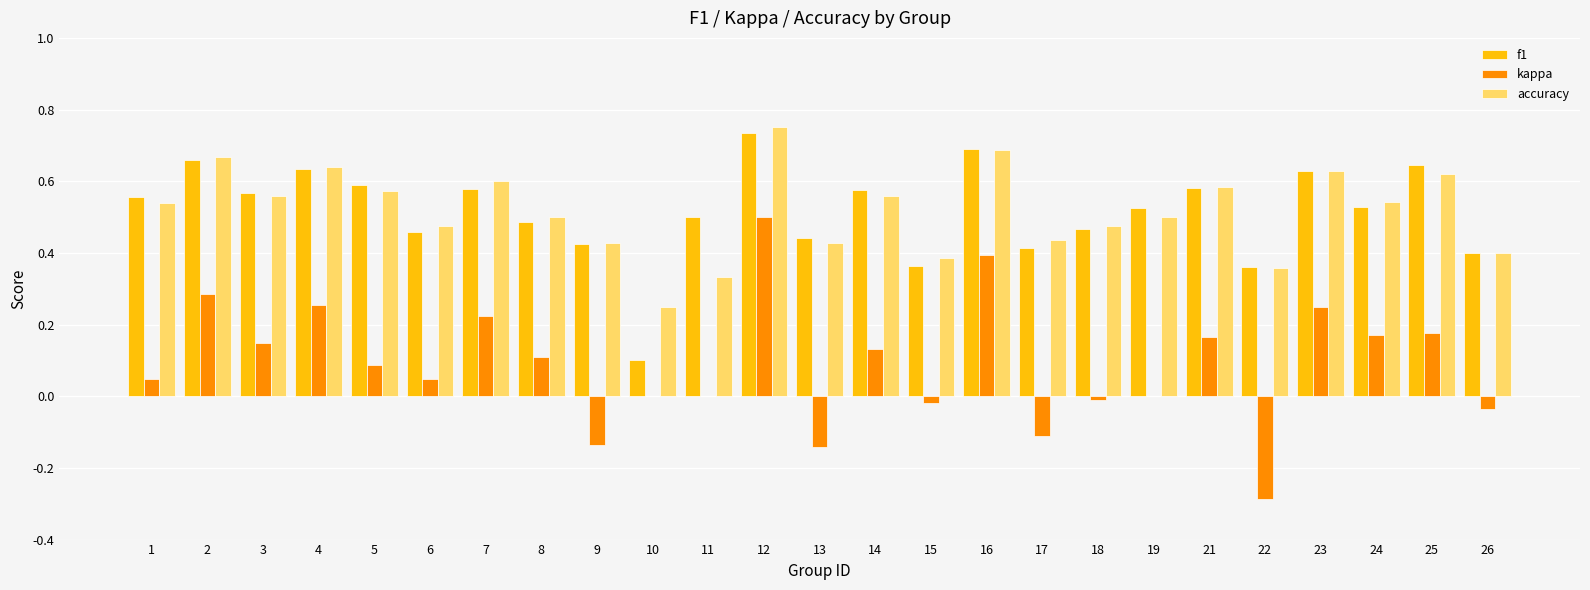

What is the sum of all kappa values?

2.3